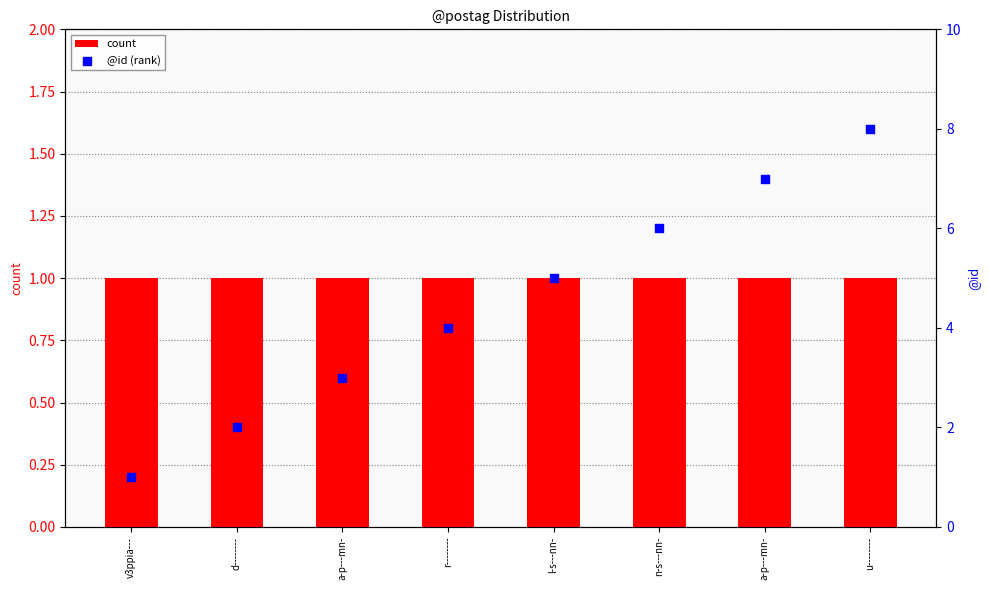

Which series reaches the maximum Y coordinate?

@id (rank)